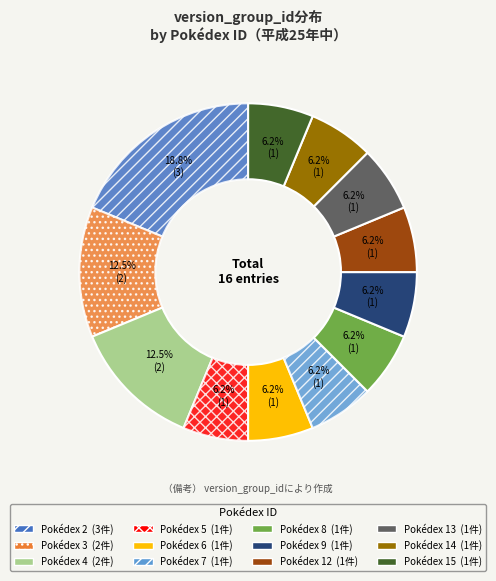

Is there any slice that represents more than half of the pie?

No